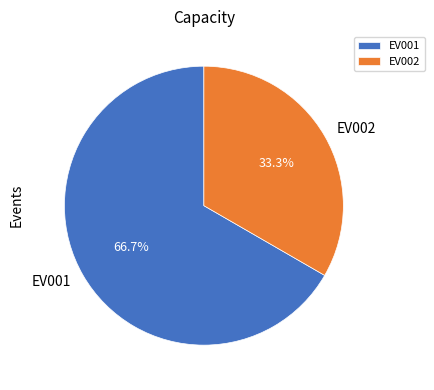

To the nearest percent, what percentage of the pie is EV001?

67%